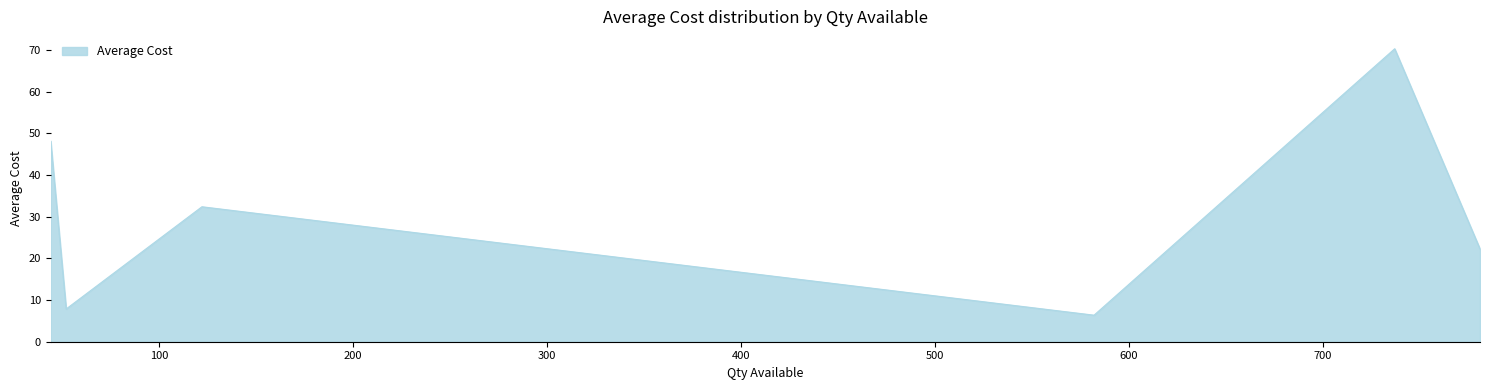

What is the greatest value displayed?

70.3